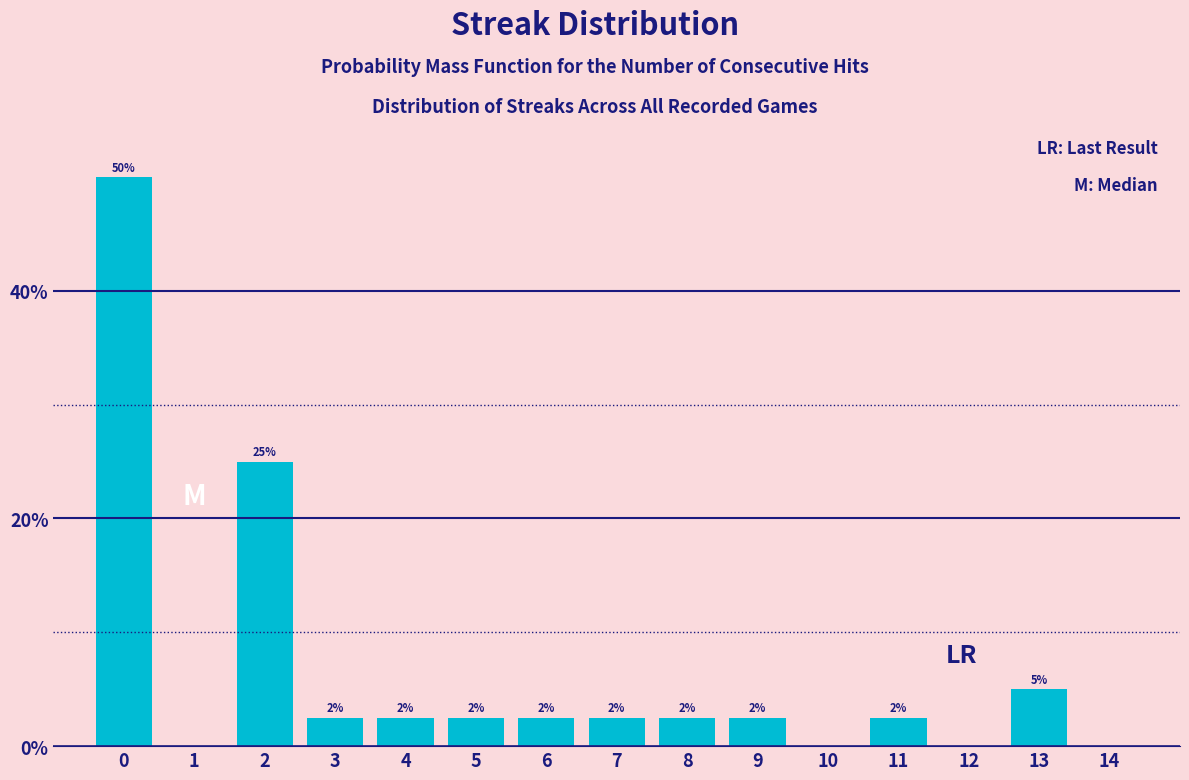

Are the bars horizontal?

No